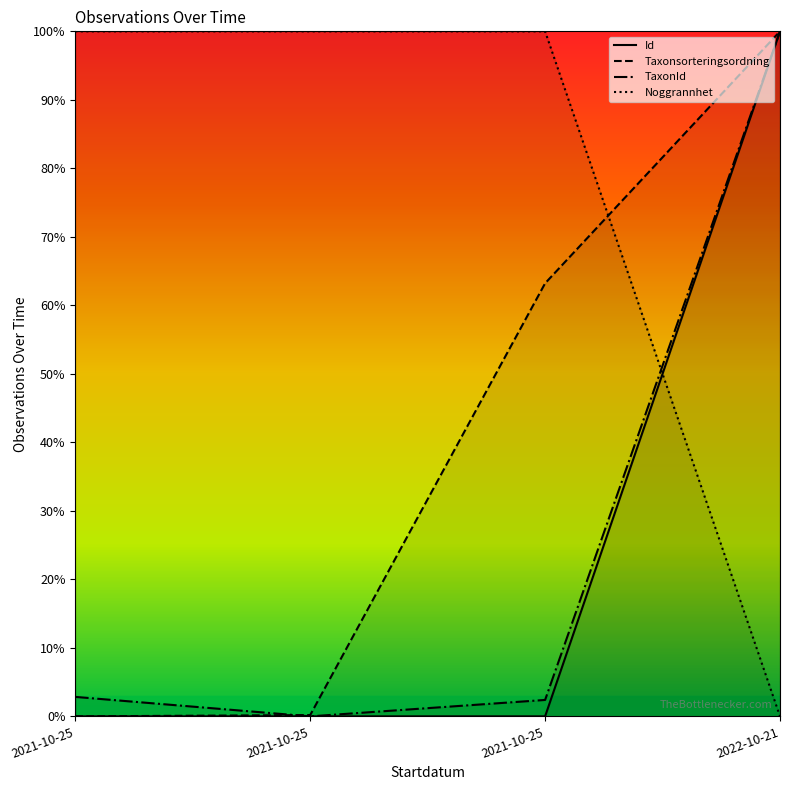

After their last crossing, which series has the higher values: Noggrannhet or Id?

Id